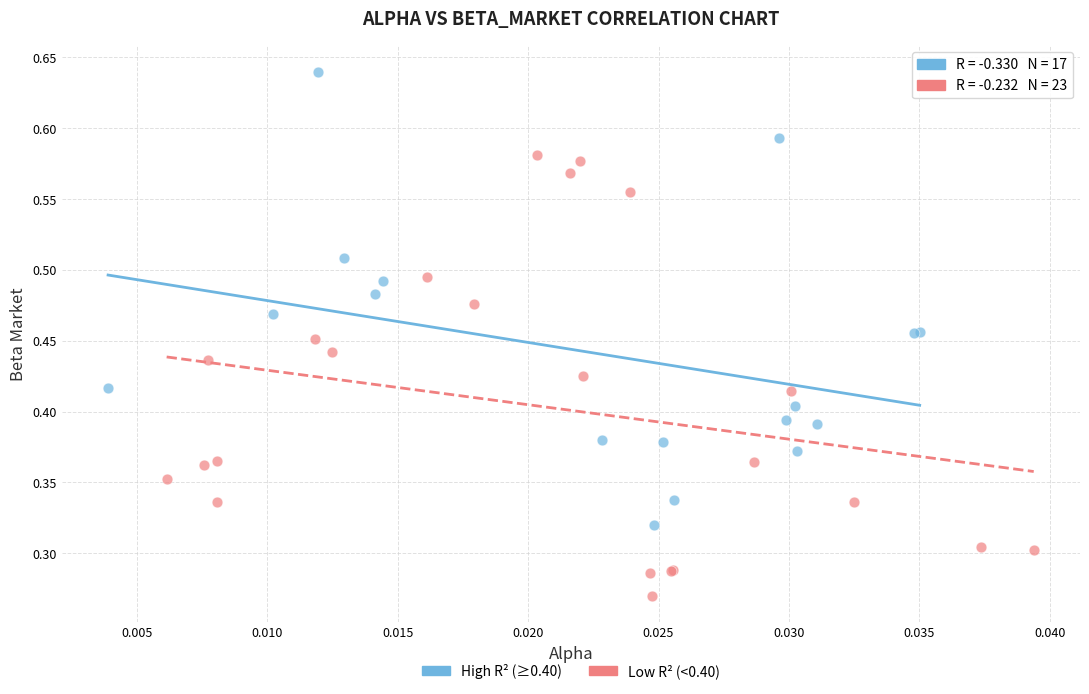

Which series reaches the minimum Y coordinate?

Low R² (<0.40)